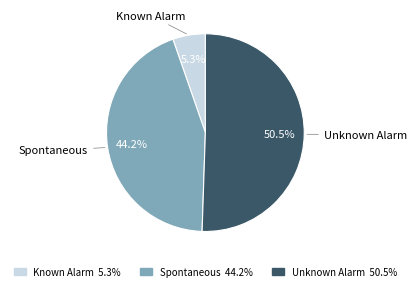

Rank the categories by value from lowest to highest.

Known Alarm, Spontaneous, Unknown Alarm